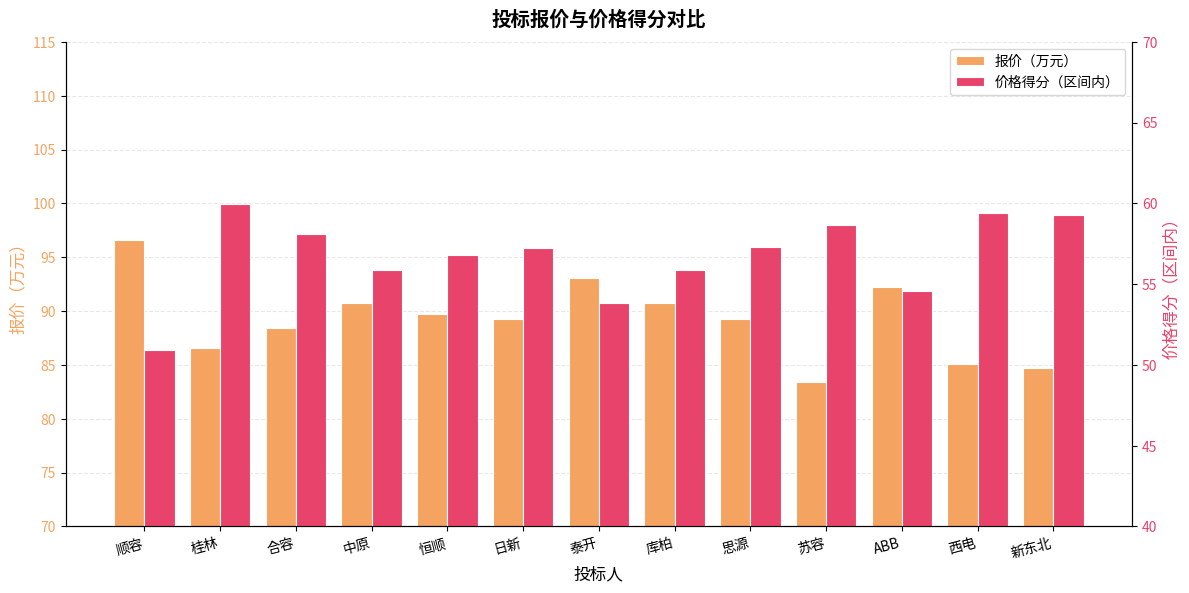

Count the number of data series in this chart.

2